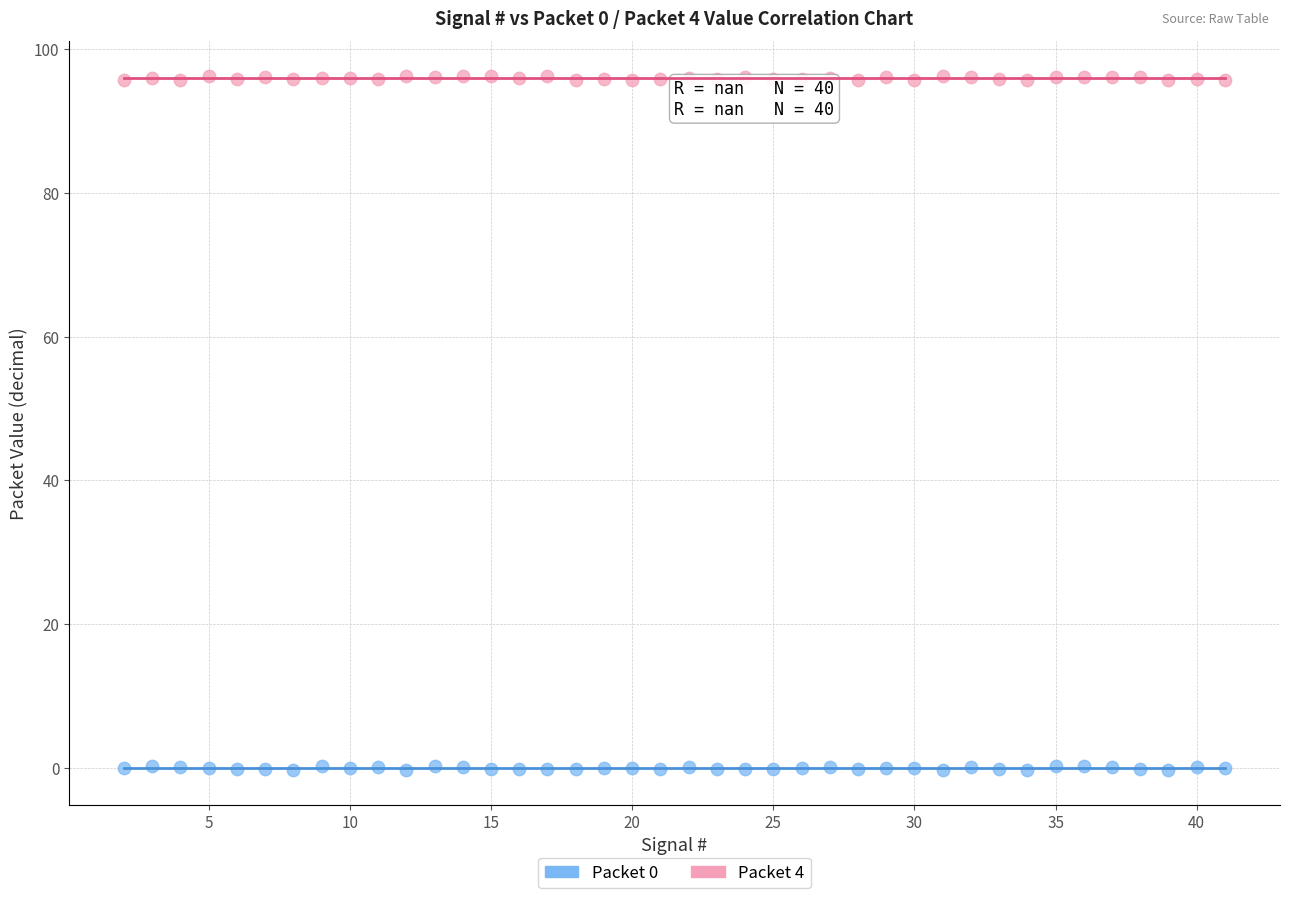

Across all data points, what is the range of Y values (max minus min)?

96.6